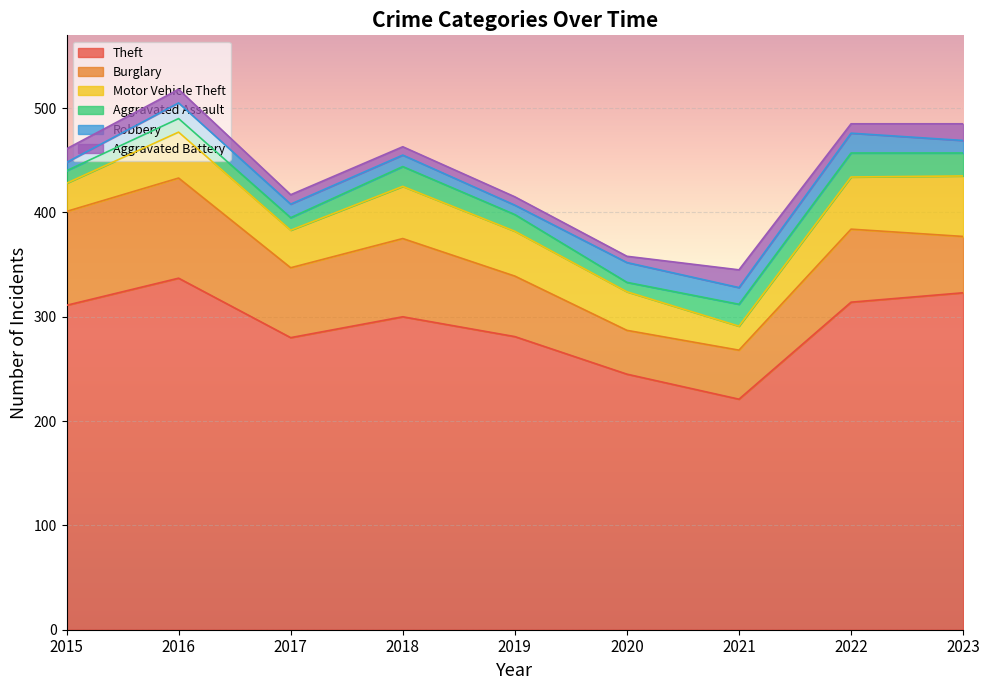

How many interior local peaks does the Motor Vehicle Theft series have?

2